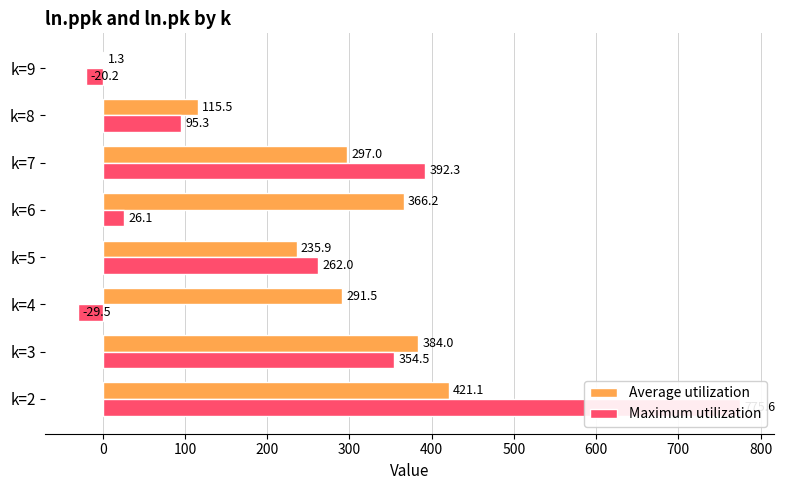

How many data points in Maximum utilization are less than 262?

4